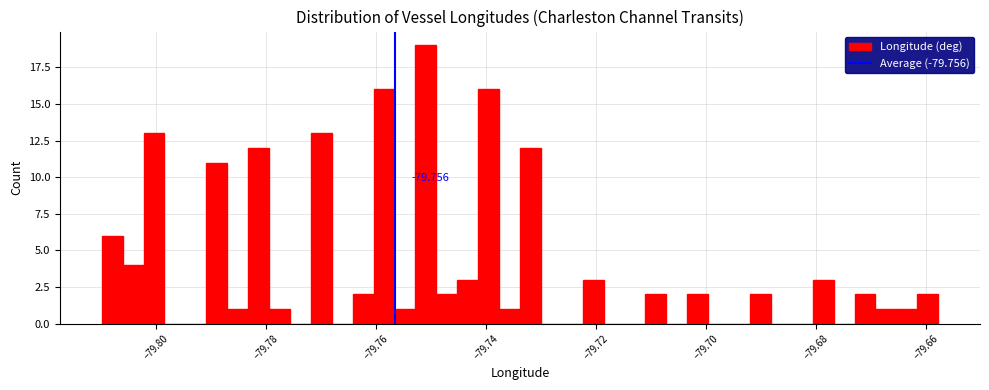

Read against the x-axis, roughly where is the centre of the tallest bar?

-79.750